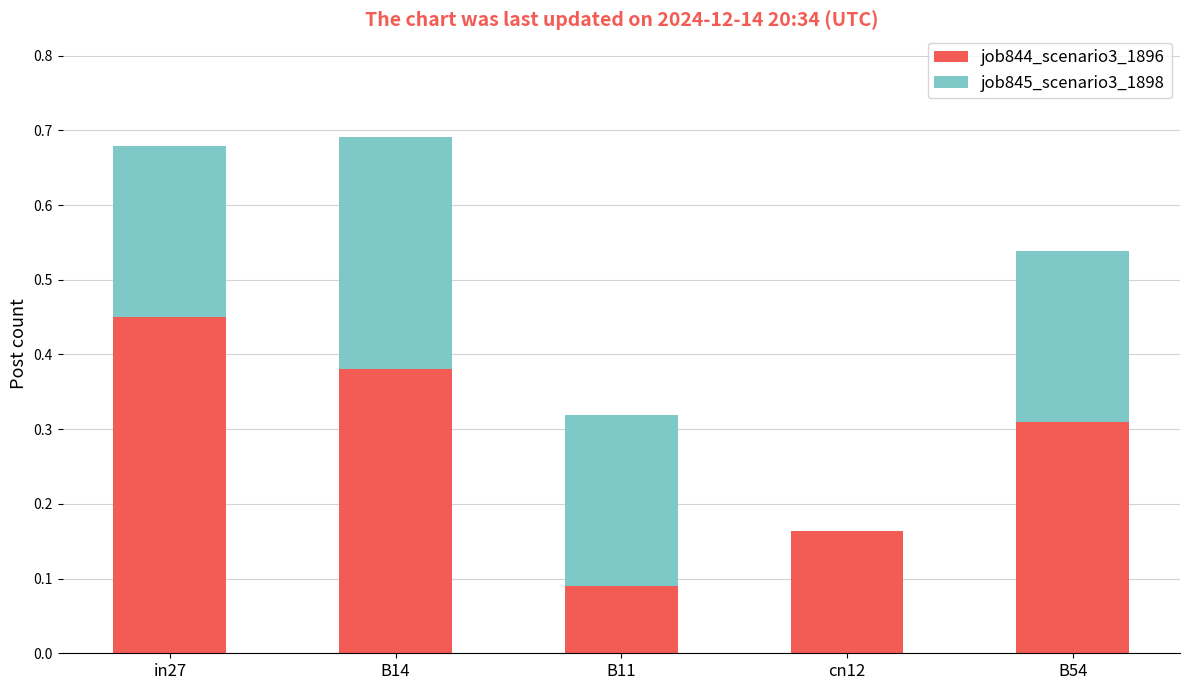

The value of job844_scenario3_1896 at B54 is 0.2. True or false?

False